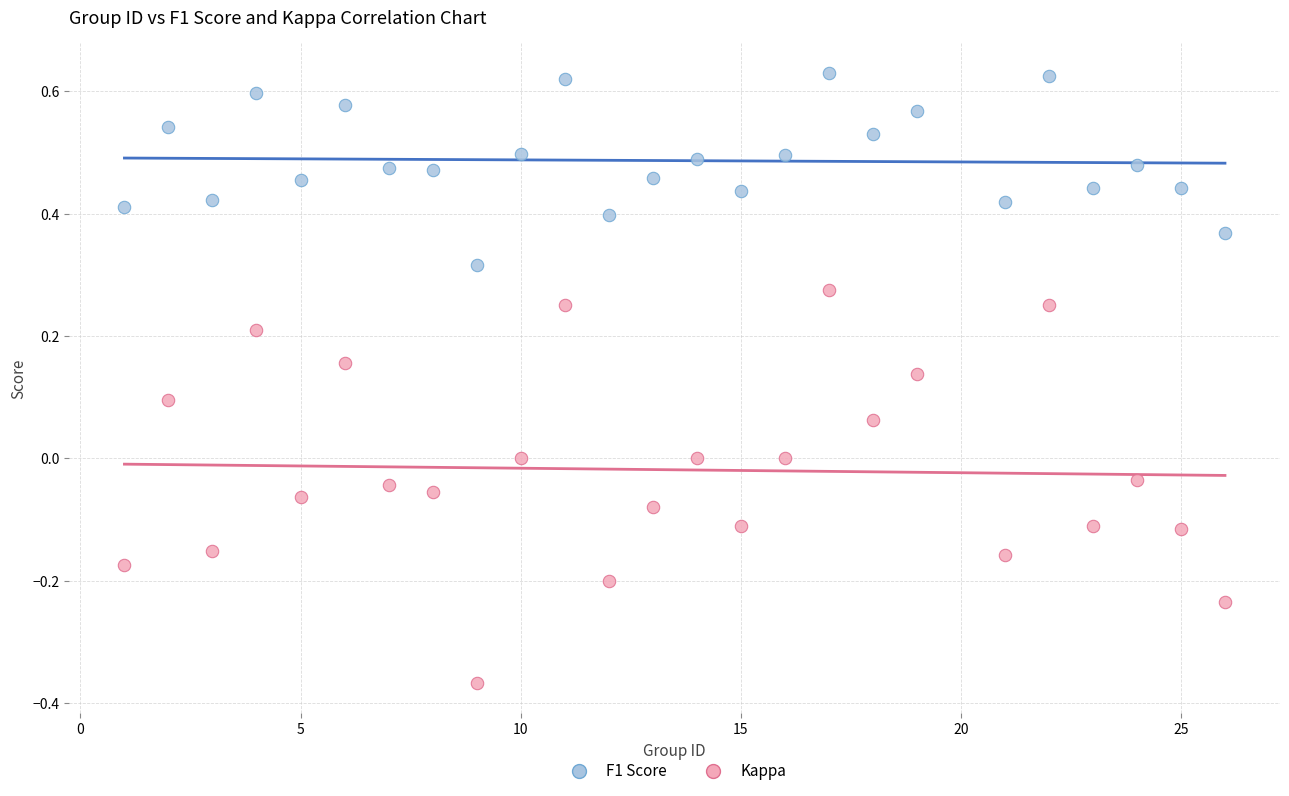

Which series has the widest spread of Y values?

Kappa